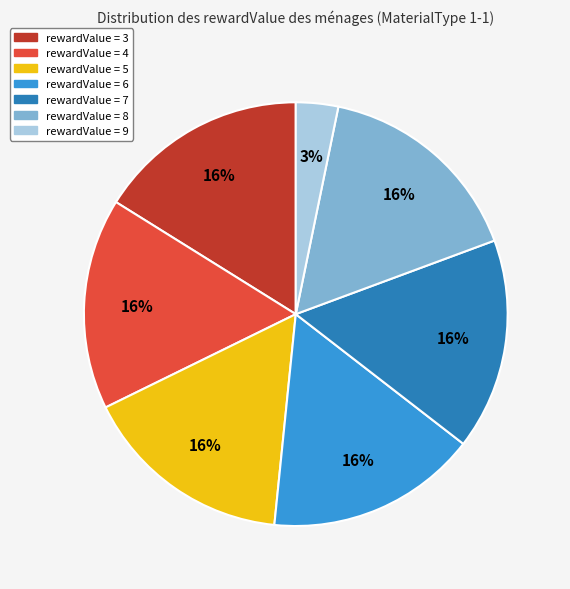

To the nearest percent, what is the average slice percentage?

14%